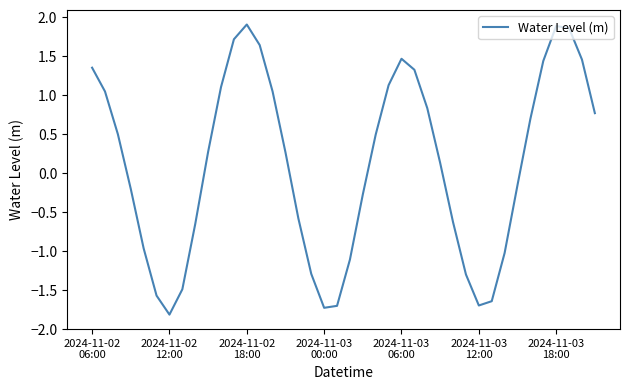

What is the maximum value shown in the chart?

1.9